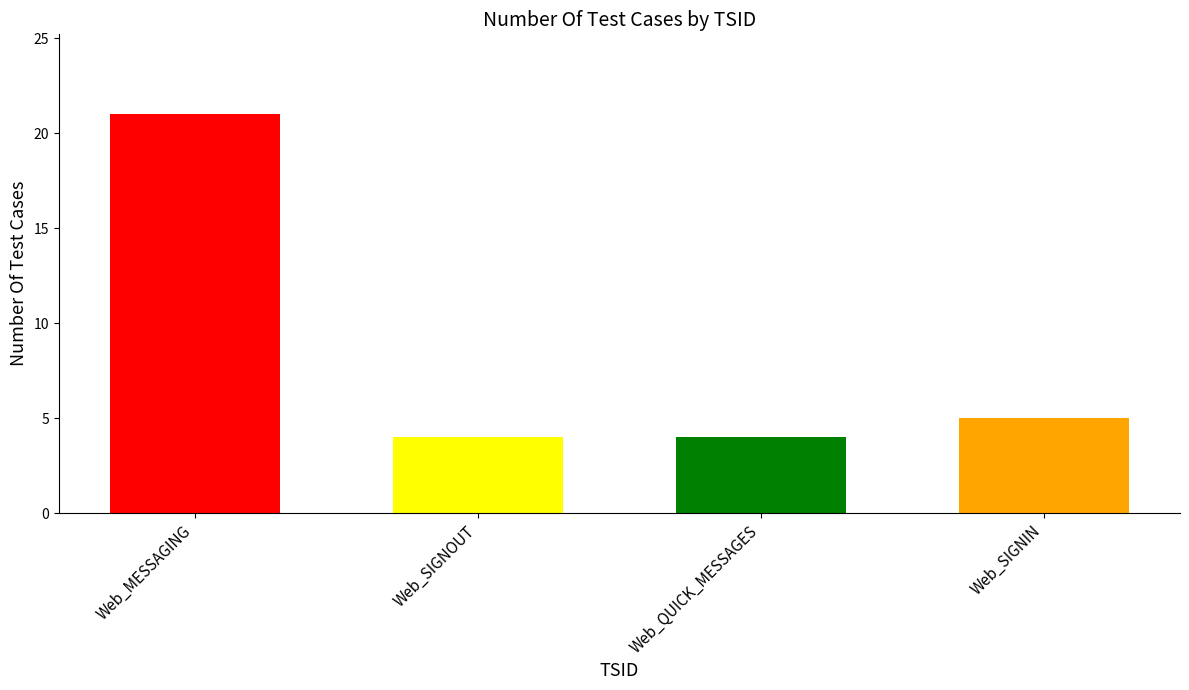

What is the smallest value displayed?

4